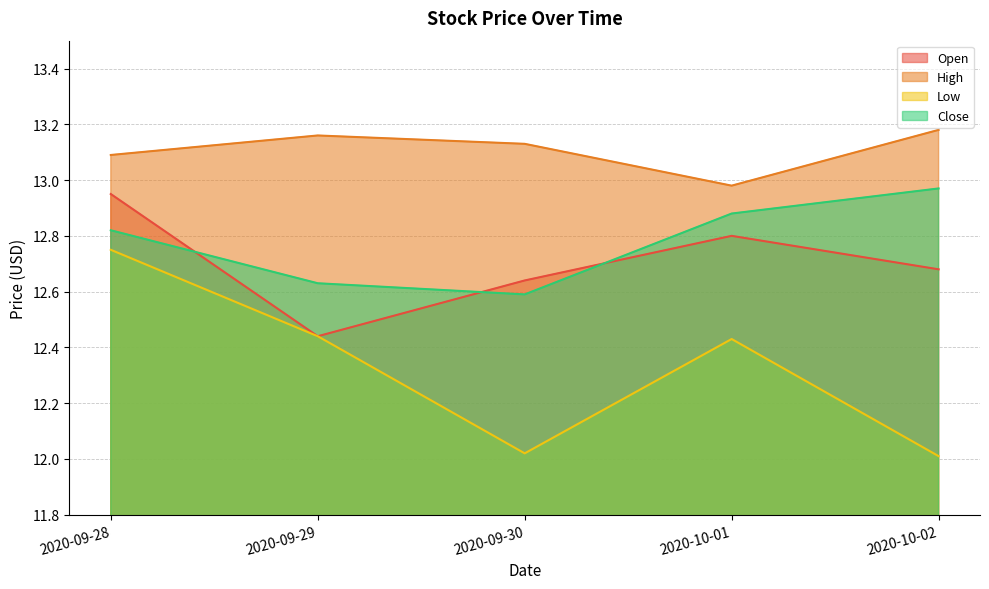

What is the label of the 2nd point from the right?

2020-10-01